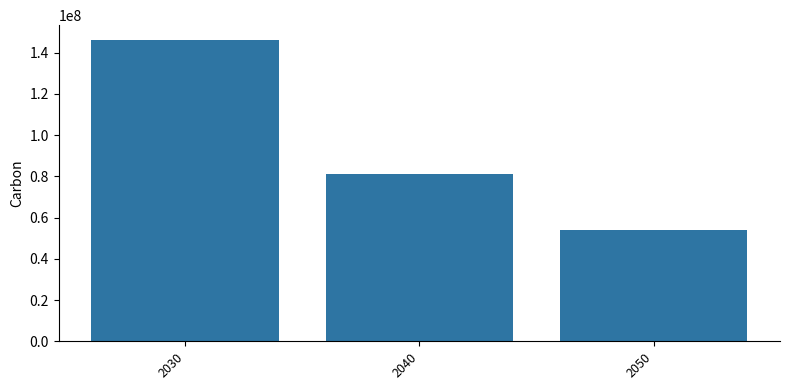

What is the value of the 2nd bar from the left?

81000000